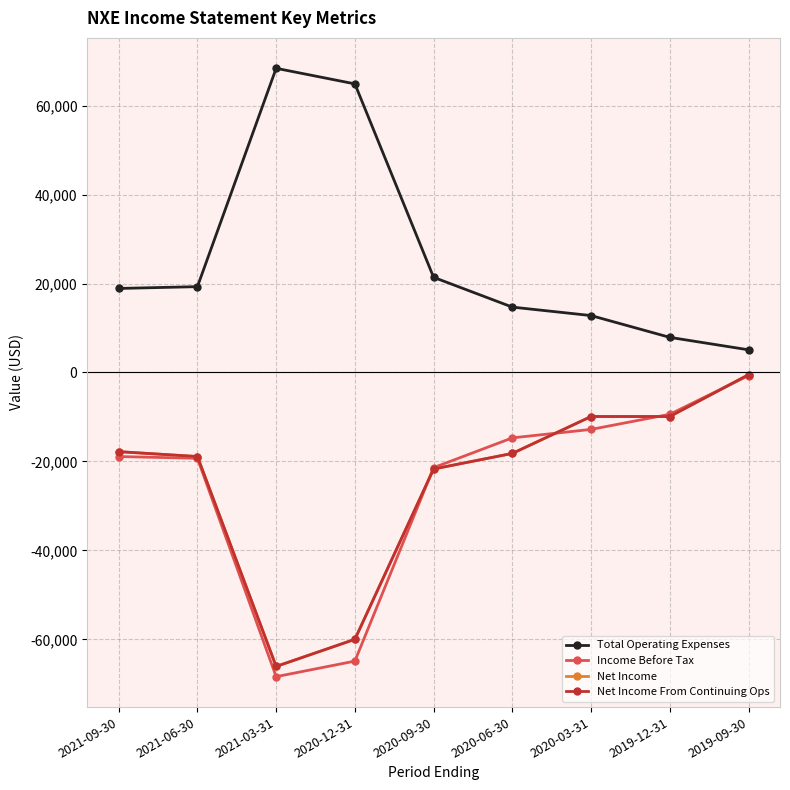

What is the sum of all Net Income From Continuing Ops values?

-223000